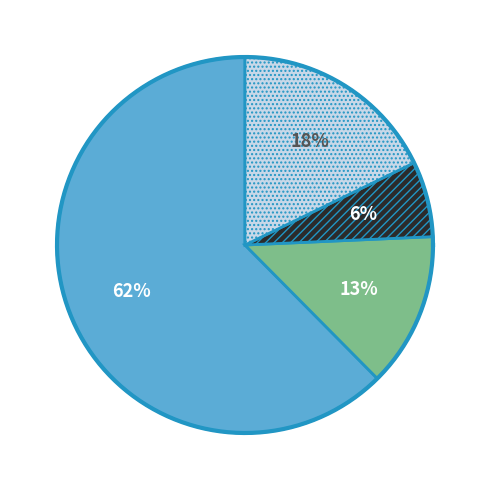

What is the ratio of the value at Motor Vehicle Theft to the value at Theft?

0.1